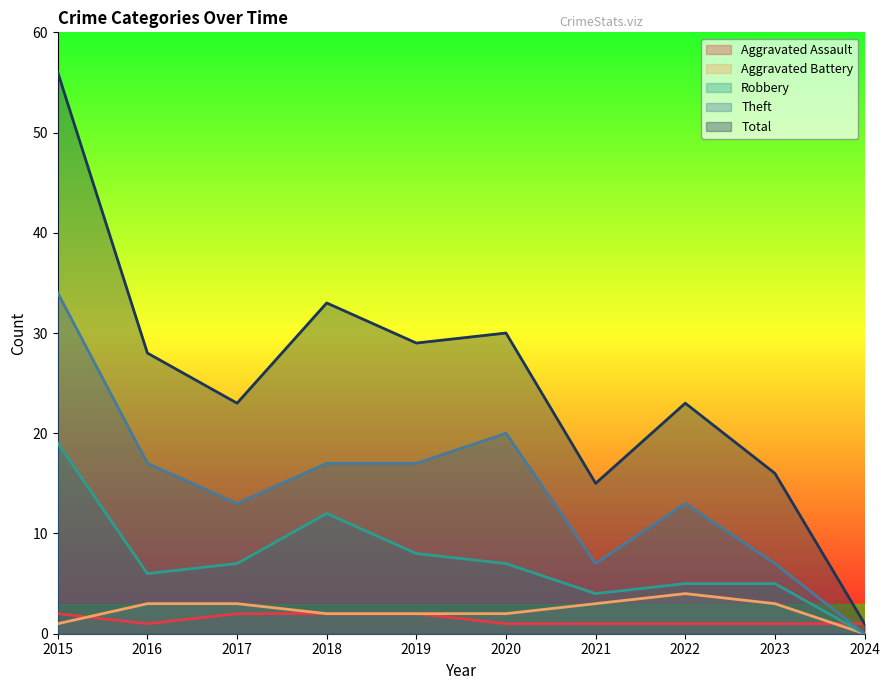

True or false: Total has a value of 30 at 2020.

True